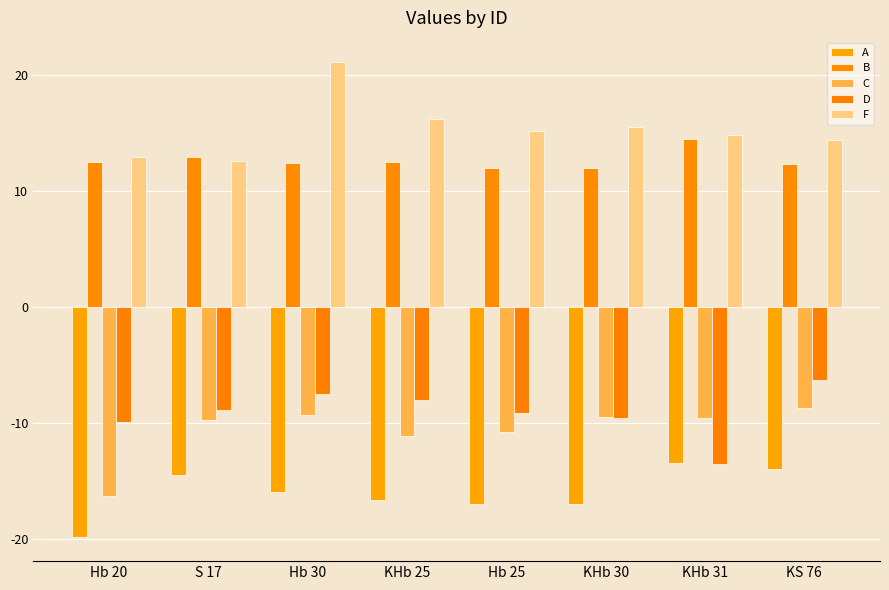

Where does the F series first go above 15?

Hb 30